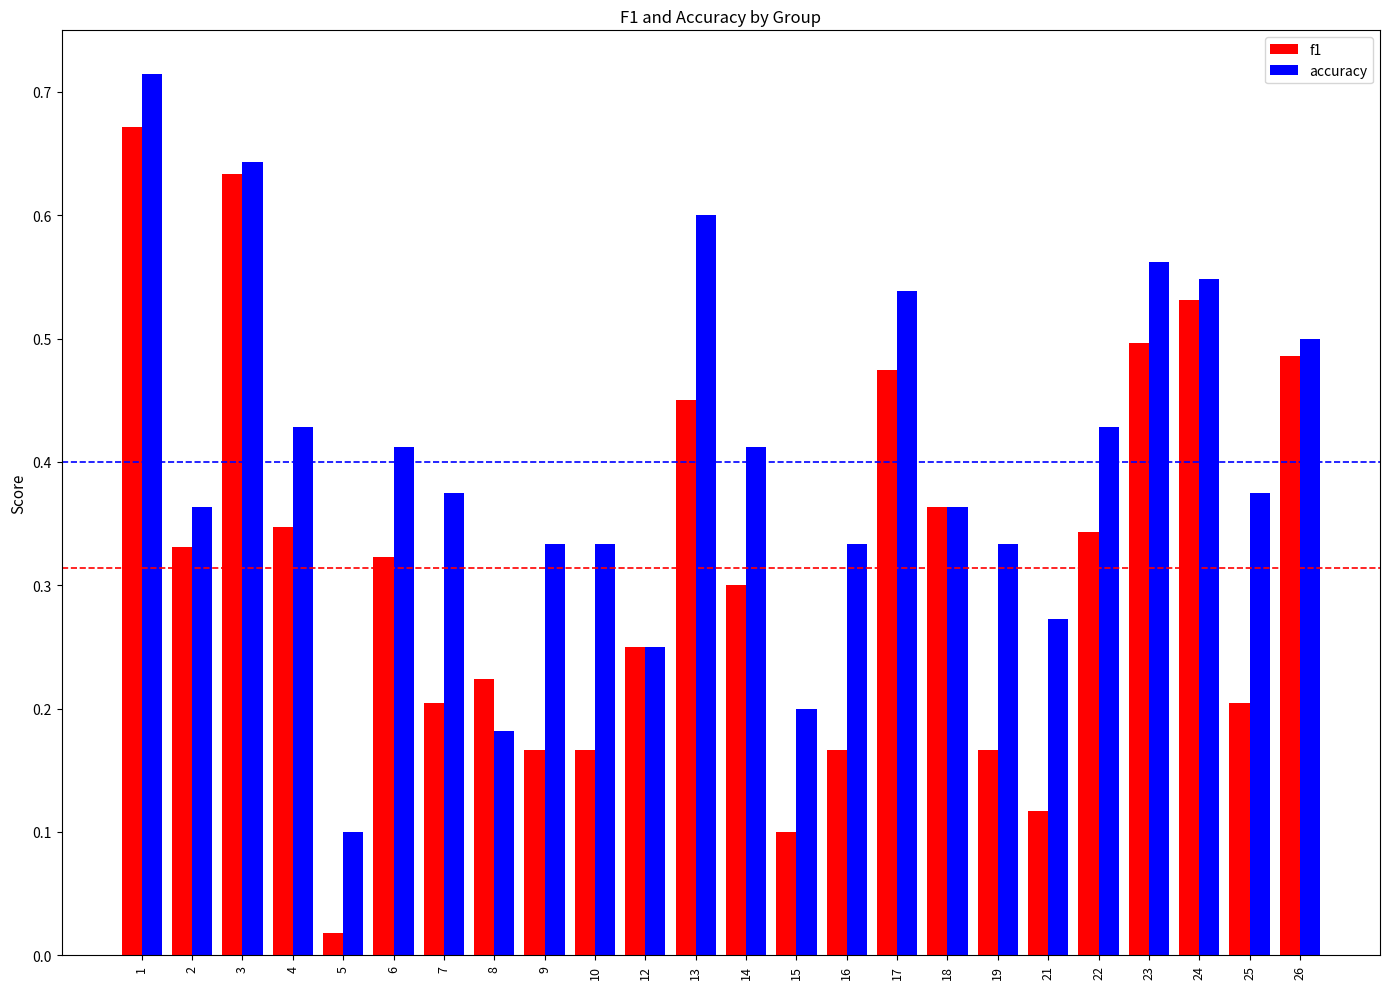

What is the sum of all accuracy values?

9.6